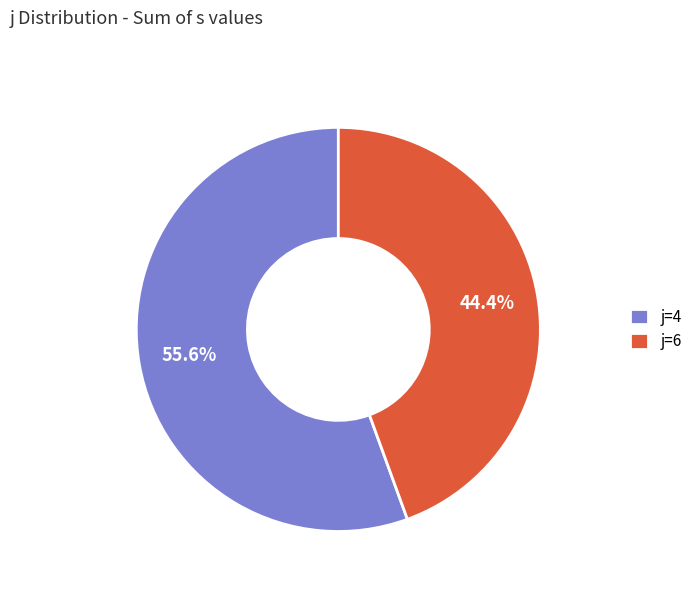

Combined, do j=4 and j=6 account for over 50%?

Yes